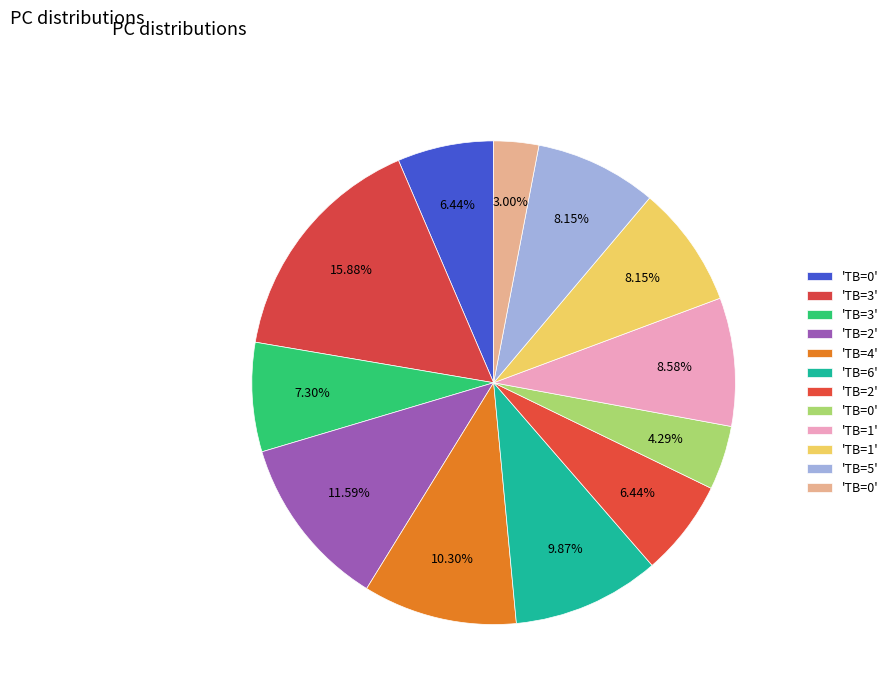

Does any single category account for the majority?

No